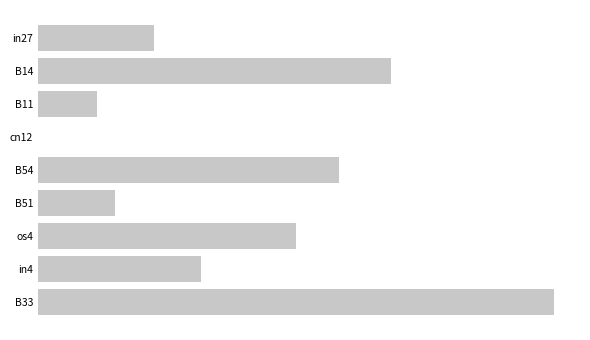

Are the bars horizontal?

Yes